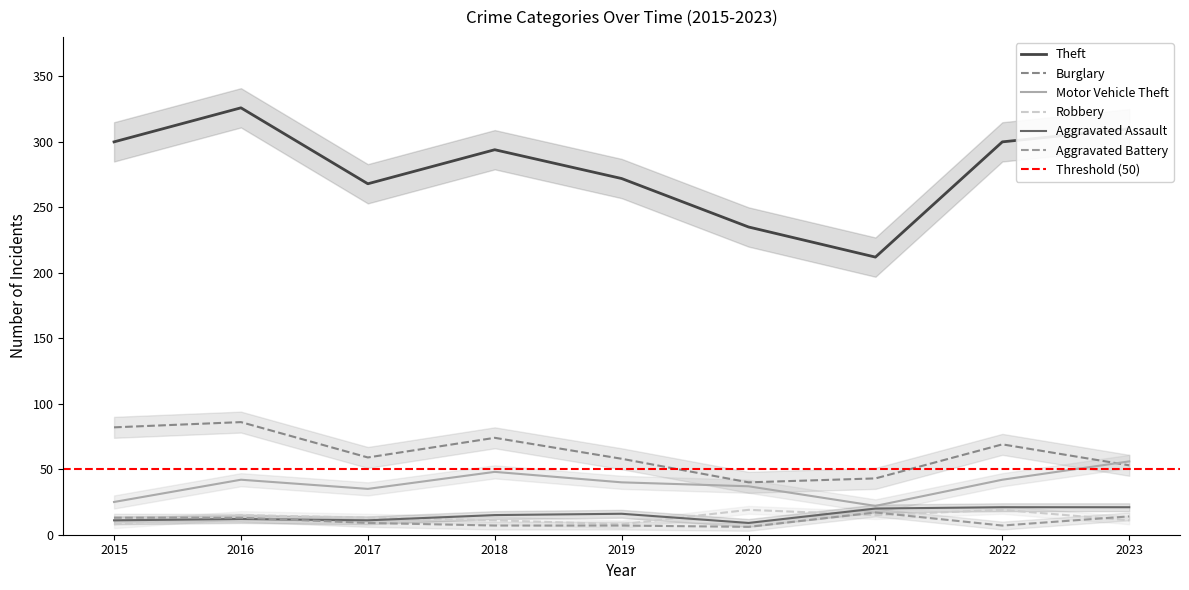

Which series changed the most between 2018 and 2023?

Burglary